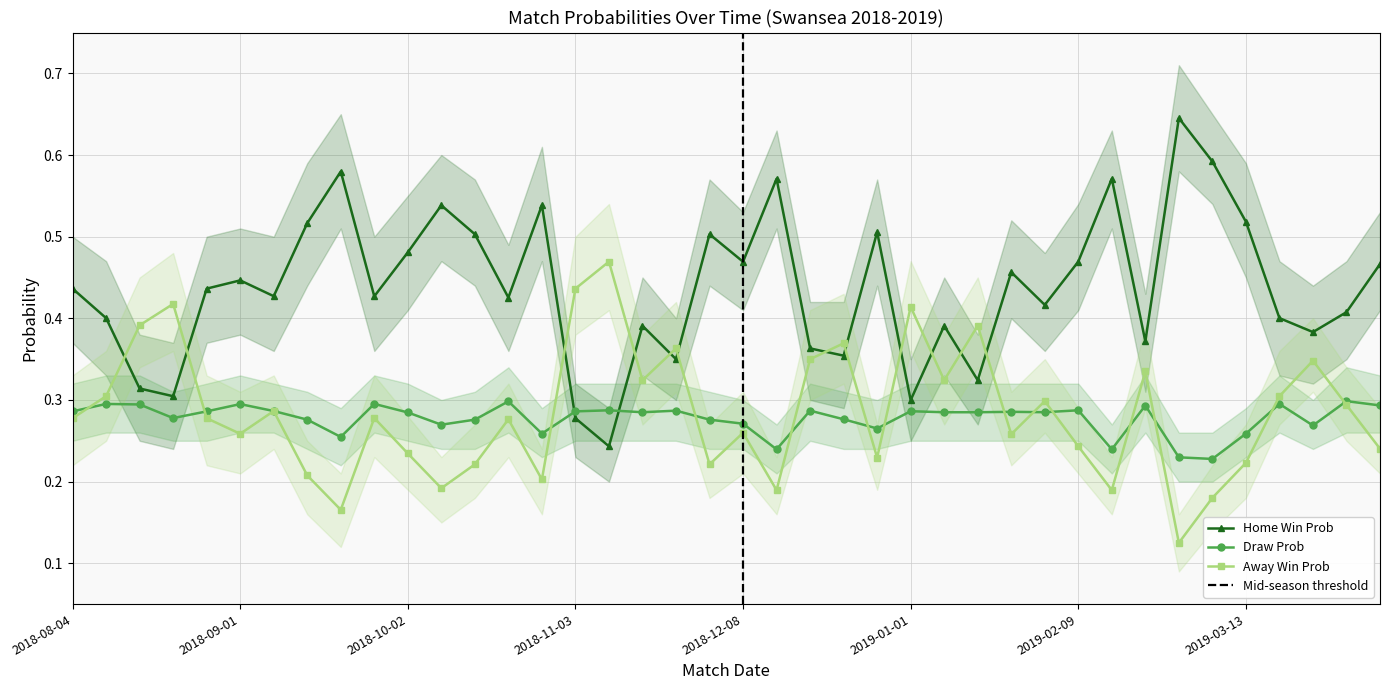

What is the label of the 39th point from the right?

2018-08-11